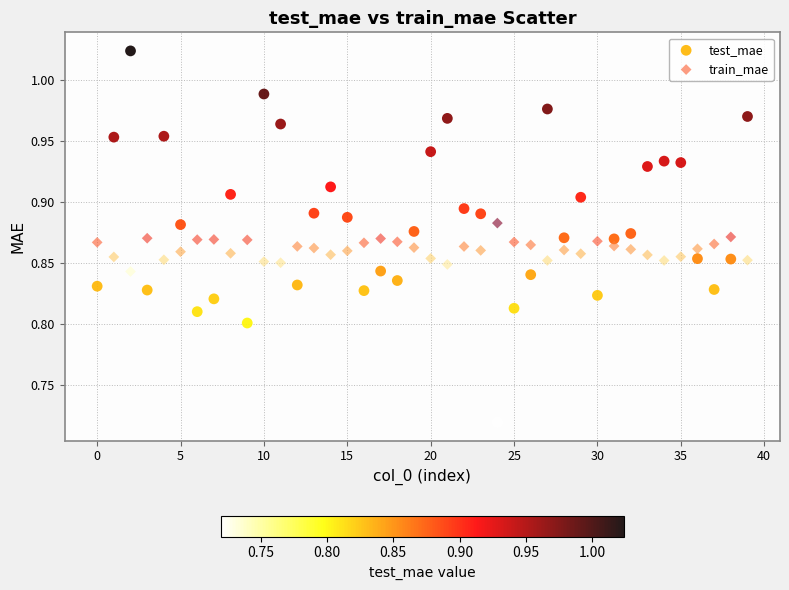

Across all data points, what is the range of Y values (max minus min)?

0.3